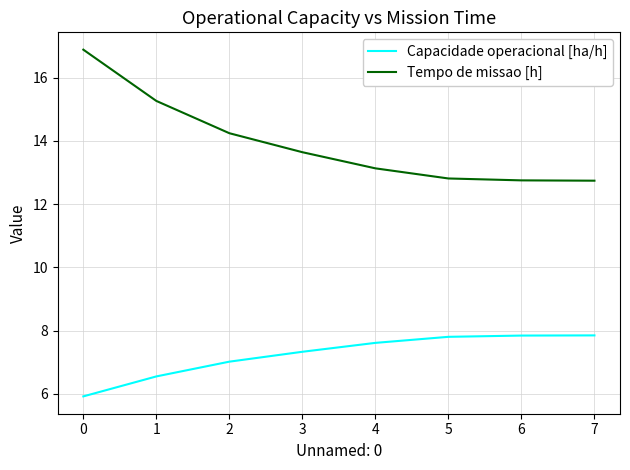

Which series has the largest range (max minus min)?

Tempo de missao [h]